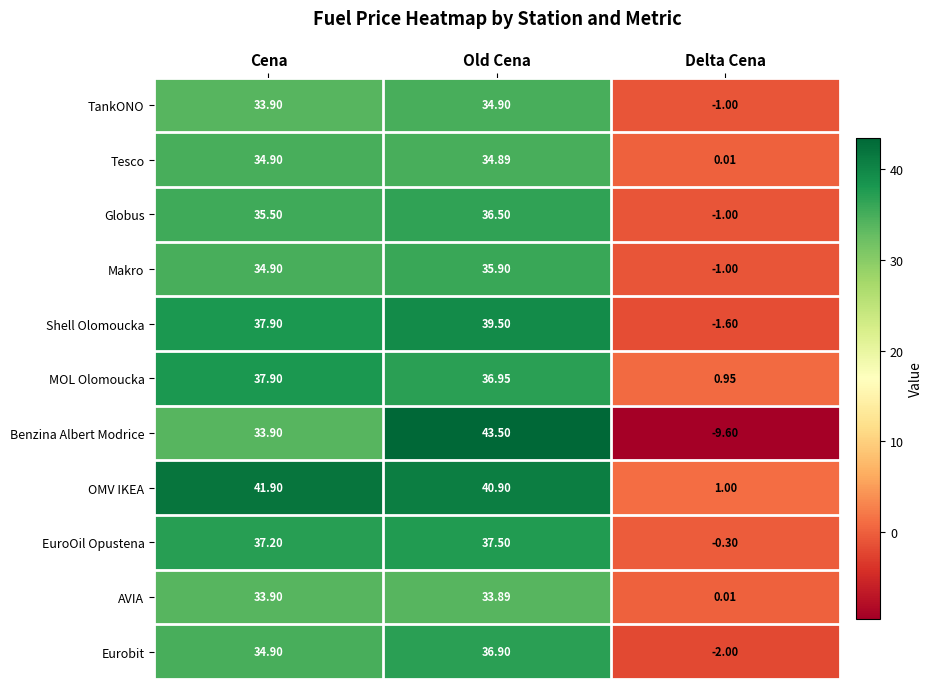

Where does the Shell Olomoucka series first go above 37?

Cena